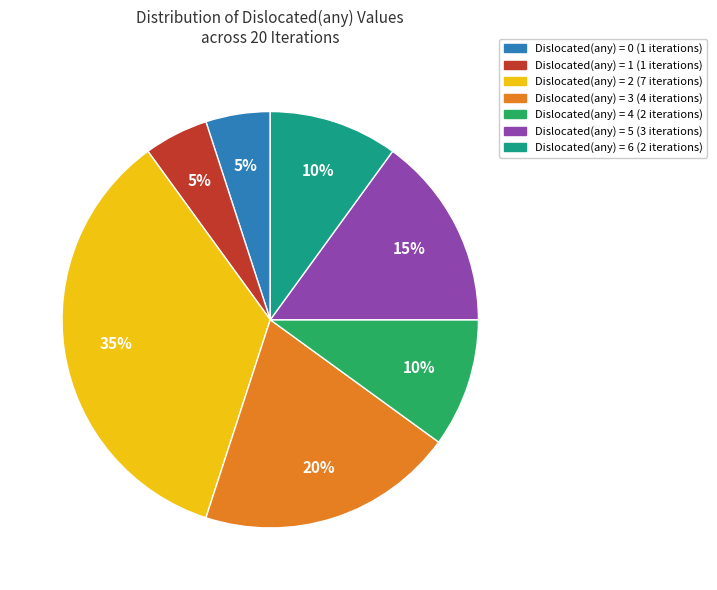

Is there a majority slice in this chart?

No